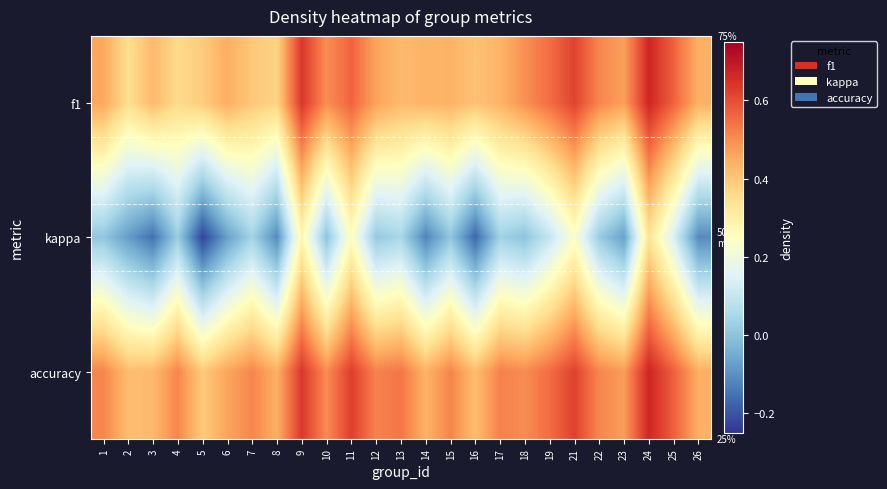

What is the minimum value shown in the chart?

-0.2